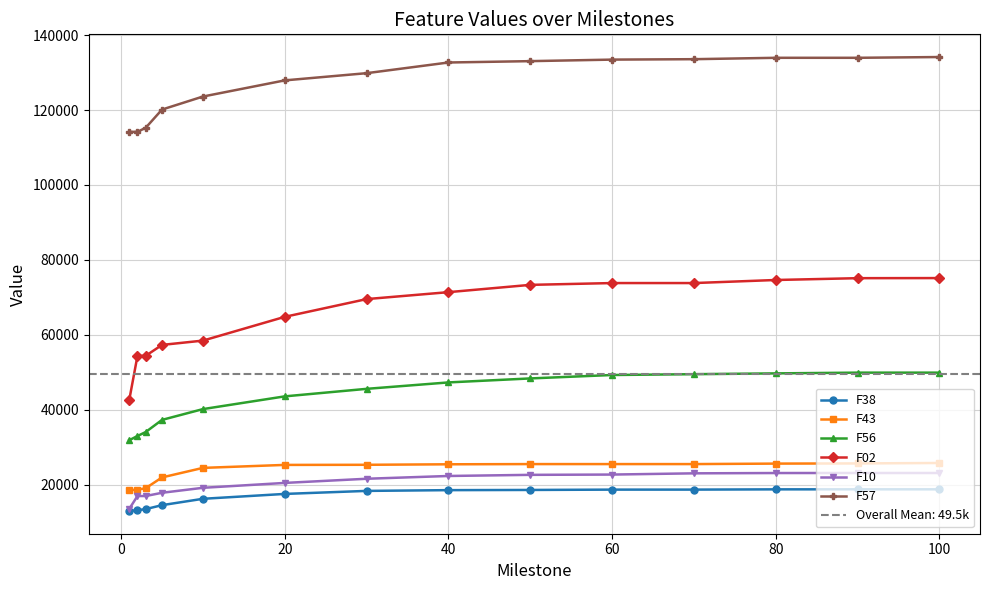

How many lines are shown in the chart?

6